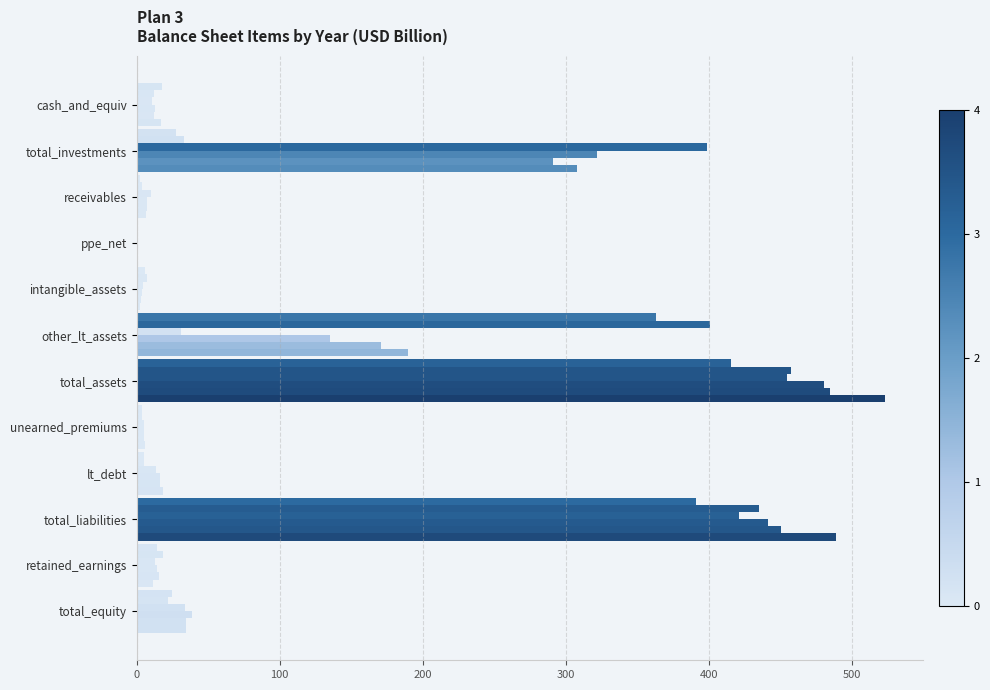

Count the number of data series in this chart.

6